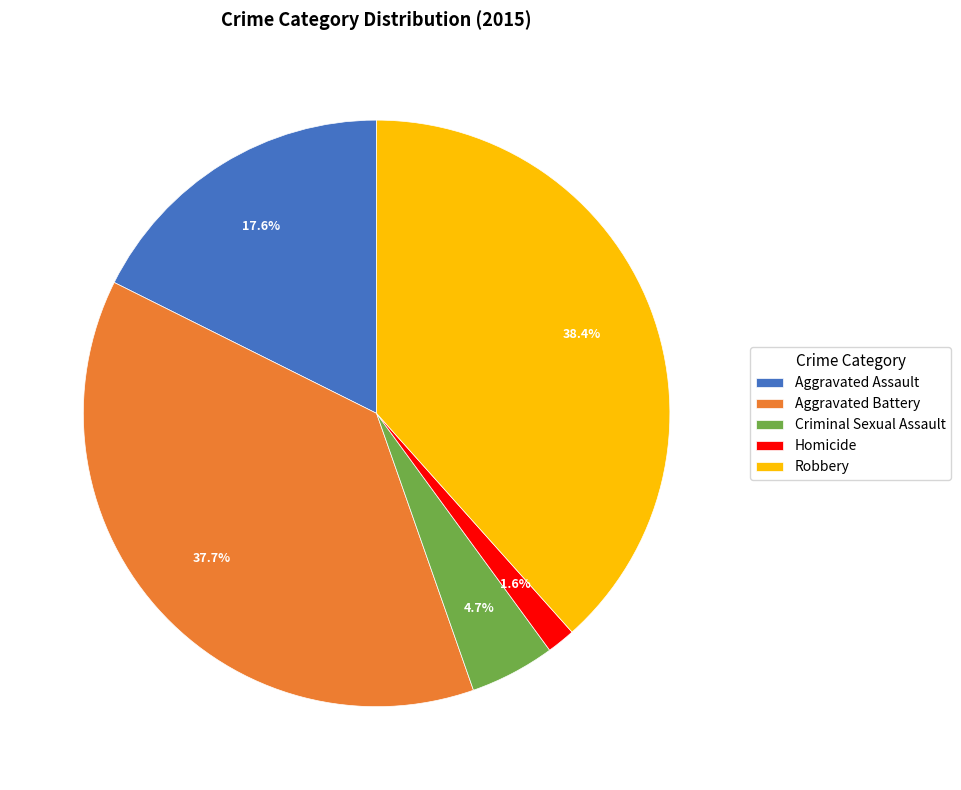

Does Aggravated Assault represent more than half of the total?

No